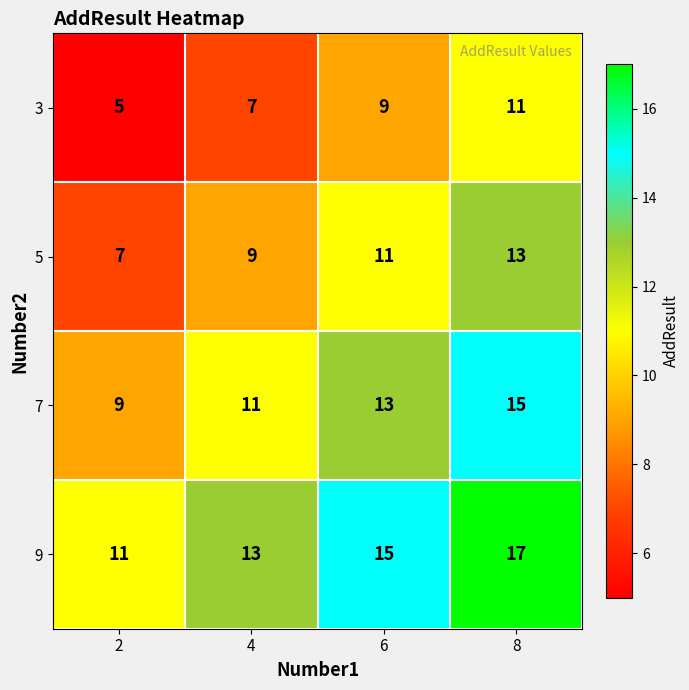

Reading right to left, transcribe all the data shown in this chart.

3: 8=11	6=9	4=7	2=5
5: 8=13	6=11	4=9	2=7
7: 8=15	6=13	4=11	2=9
9: 8=17	6=15	4=13	2=11